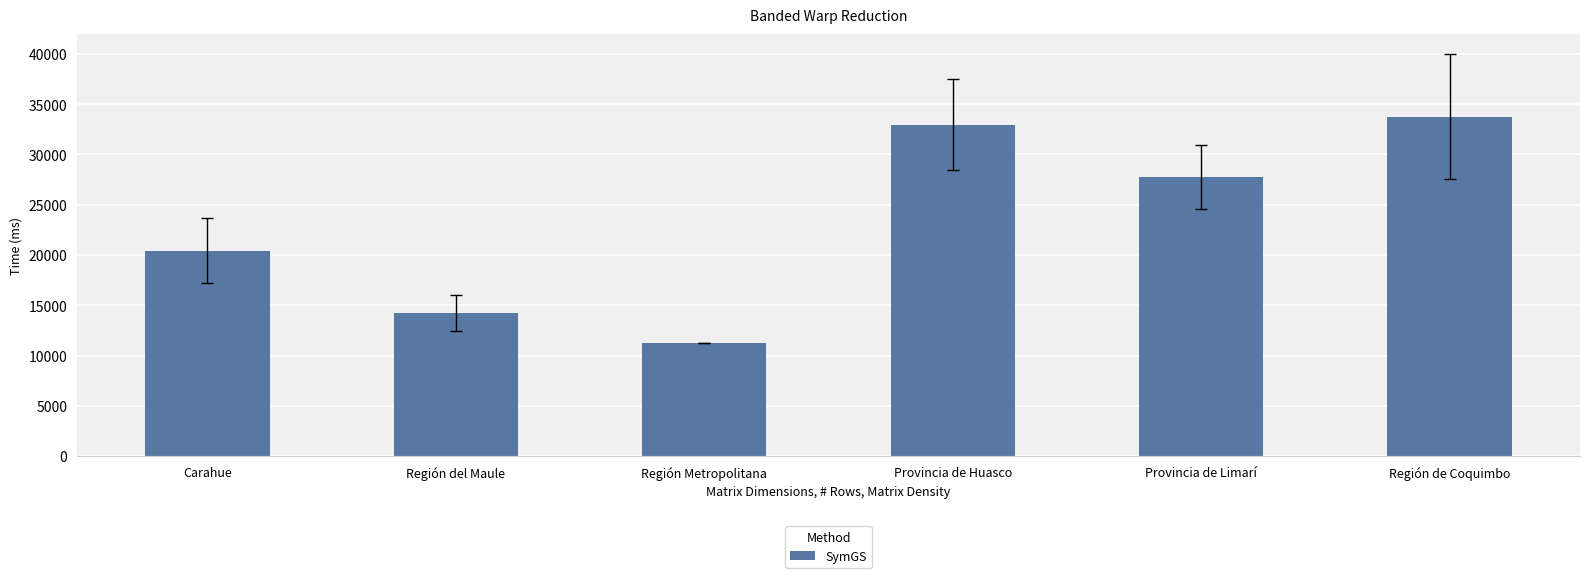

What position from the right is Provincia de Limarí?

2